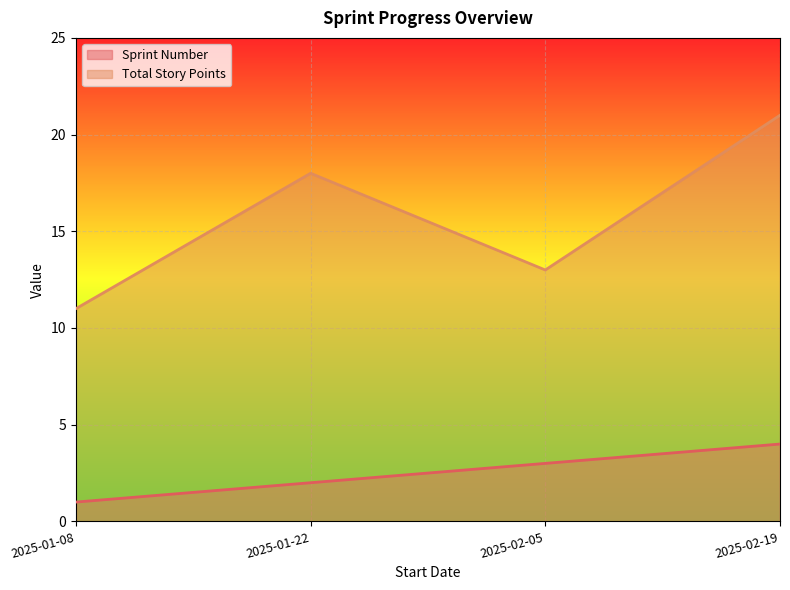

What is the difference between the highest and lowest values at 2025-02-19?

17